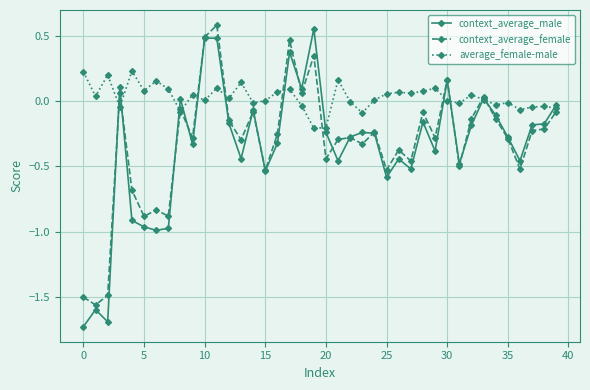

True or false: context_average_male has more than 1 interior local peaks.

True